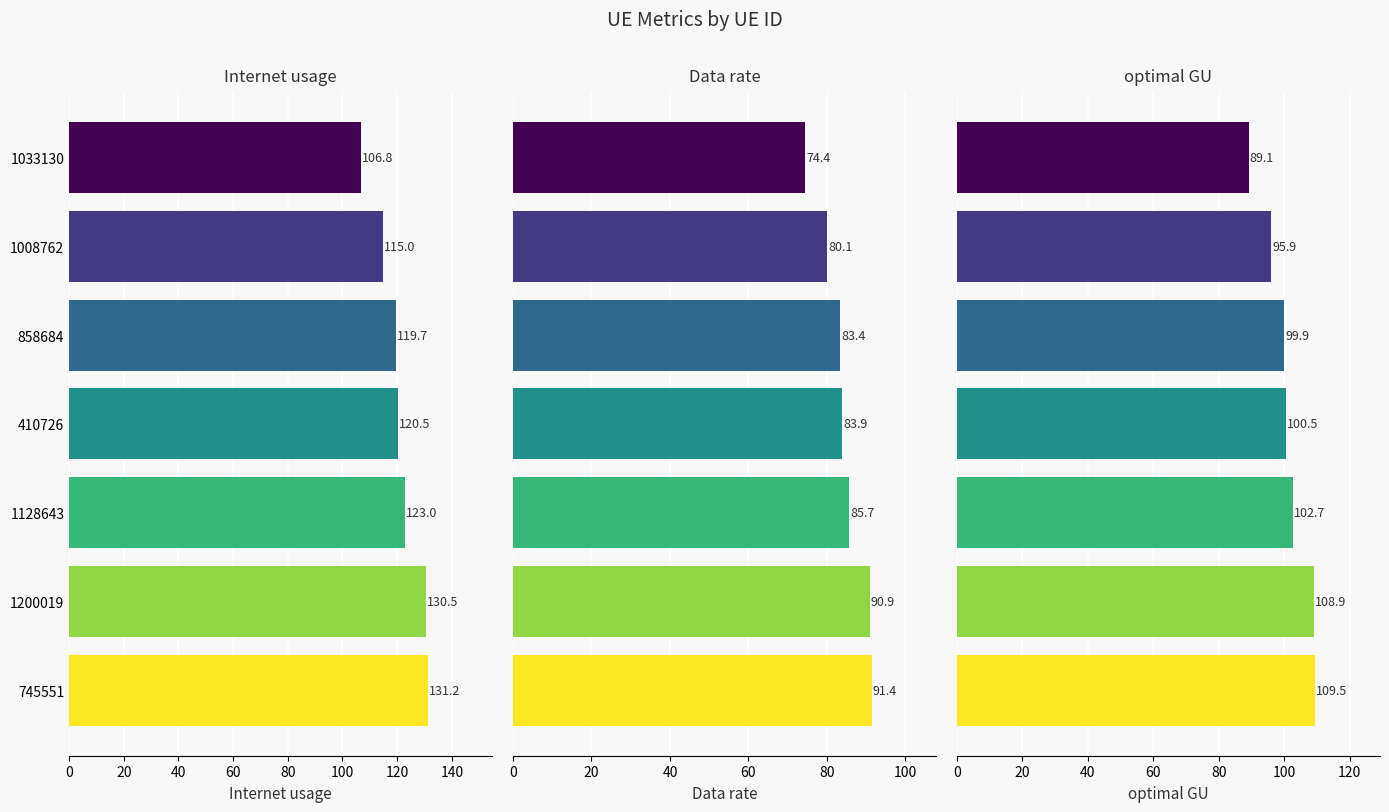

How many groups of bars are there?

7